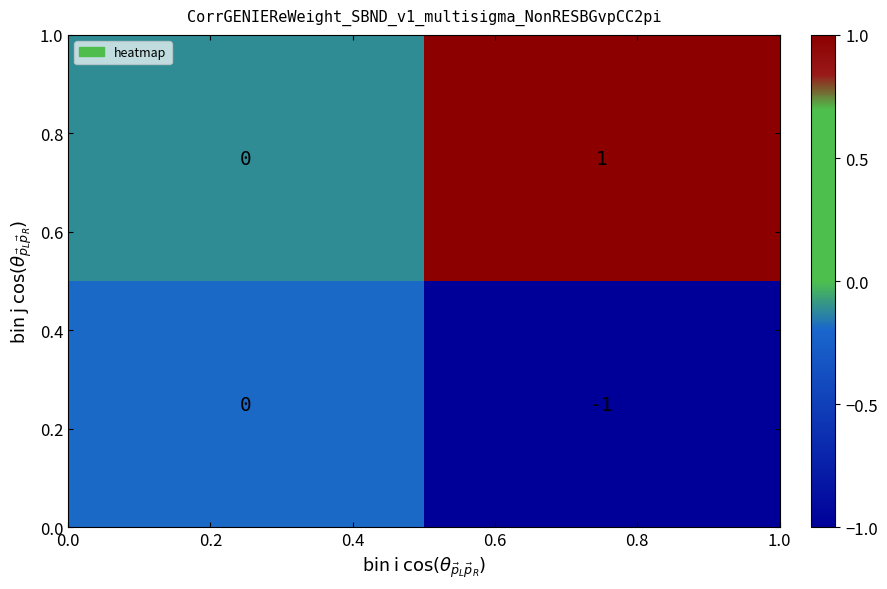

How many series are shown in this chart?

2